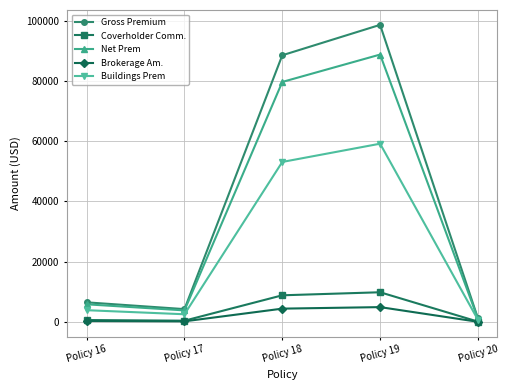

Which series has the largest total across all categories?

Gross Premium